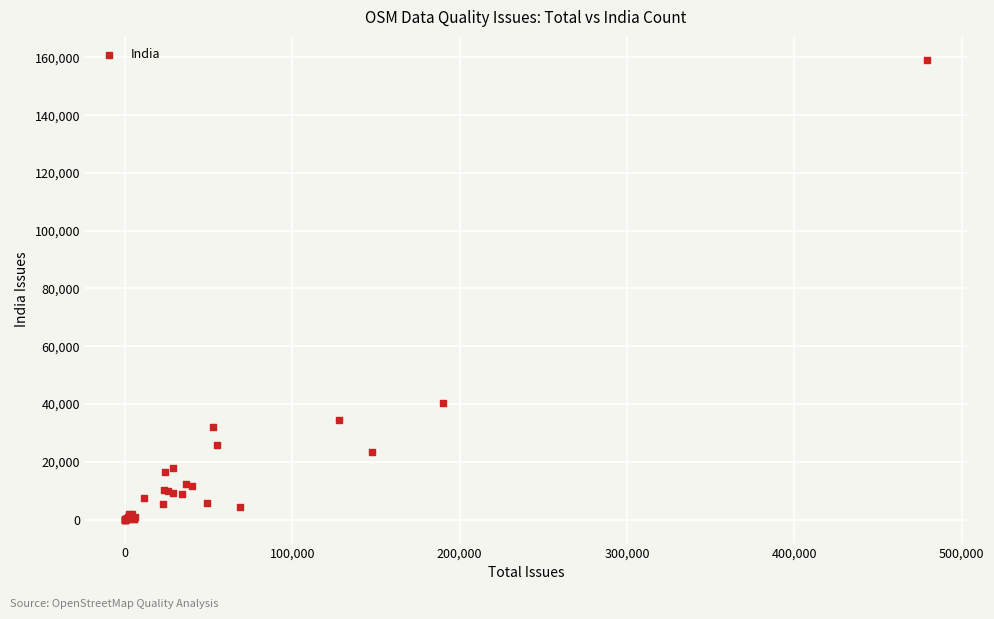

What Y value in the scatter plot is closest to 79567?

40362